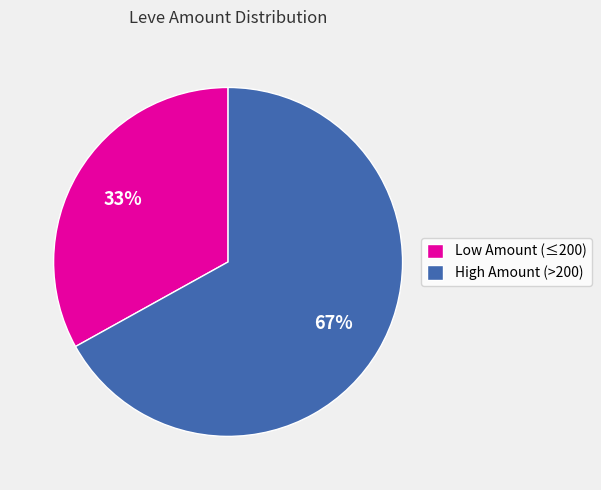

Which slice is the largest?

High Amount (>200)